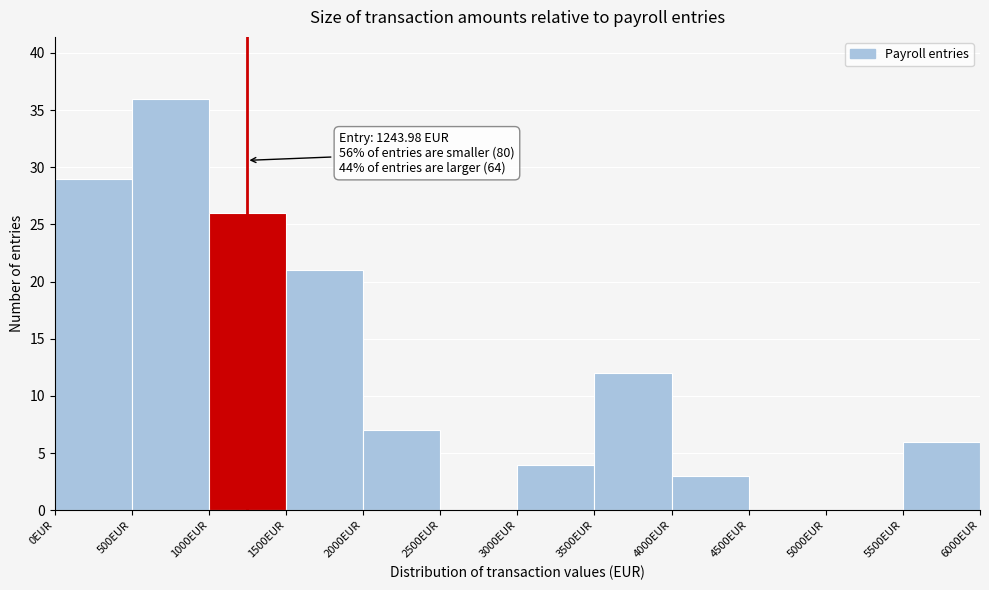

Over which range of the x-axis is the bar tallest?

500 to 1000